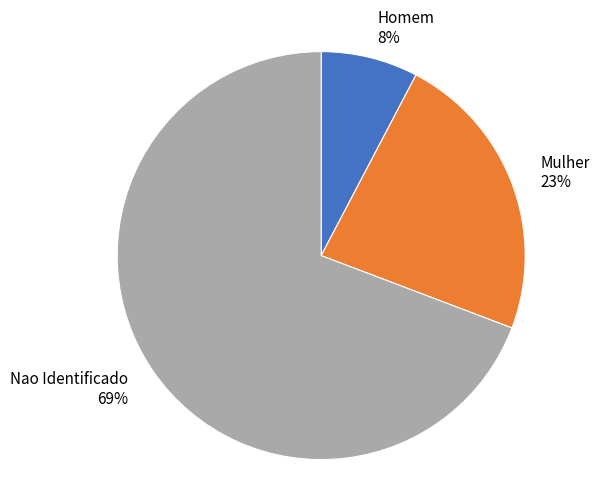

What is the smallest slice in the pie chart?

Homem